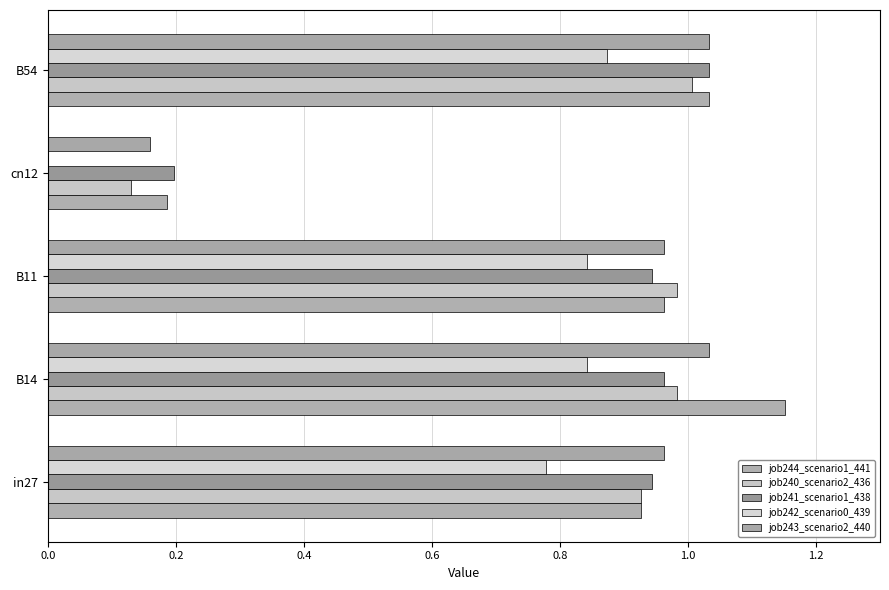

At how many categories does at least one series exceed 0?

5